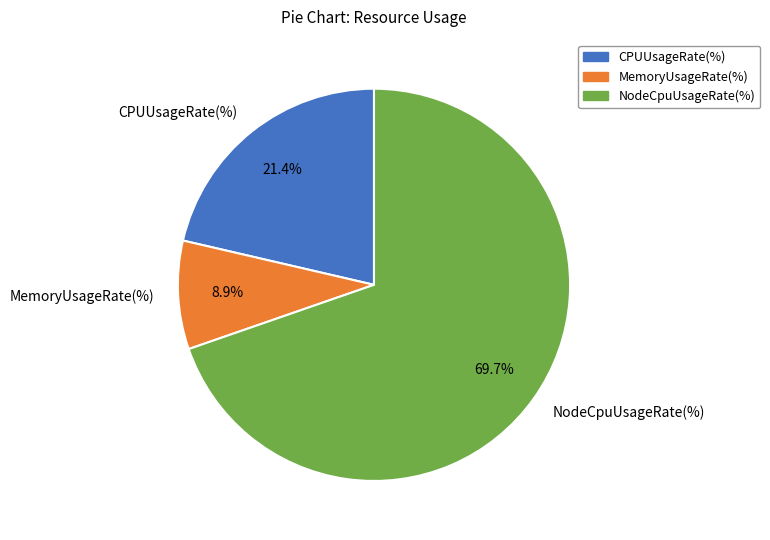

How many slices are in this pie chart?

3